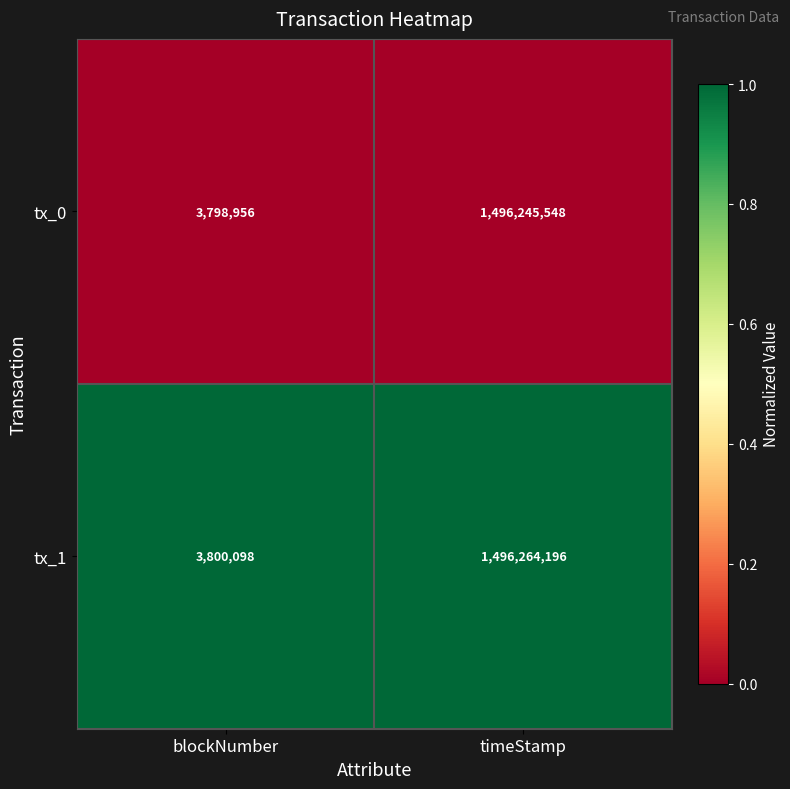

At which label does tx_0 reach its minimum?

blockNumber